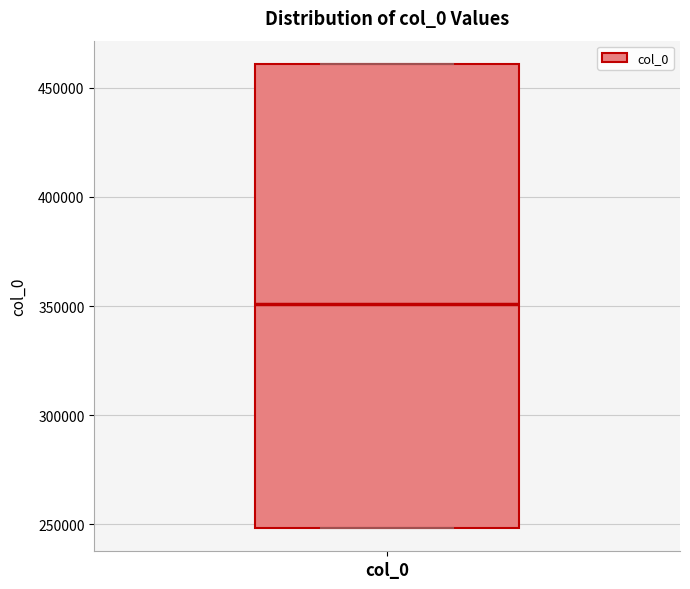

Transcribe this box plot: give where the median line is, the range the box spans, and where the two whiskers end, as read against the y-axis. The values are not printed on the chart, so give them approximately, as read against the axis.

median 350000, box 250000 to 460000, whiskers 250000 to 460000